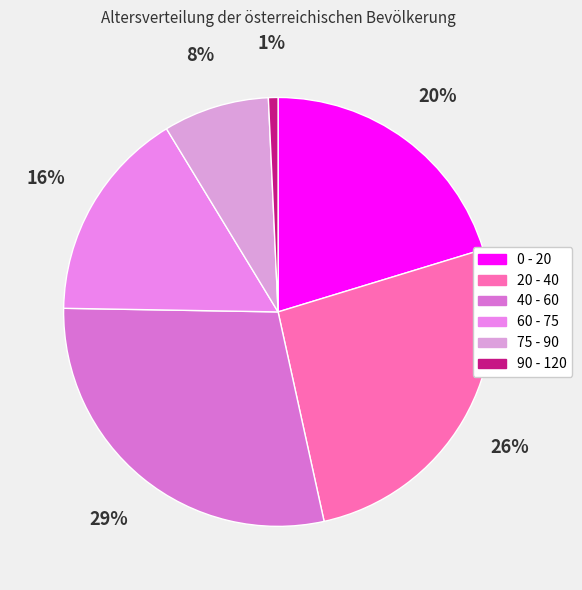

Which category has the biggest portion of the pie?

40 - 60